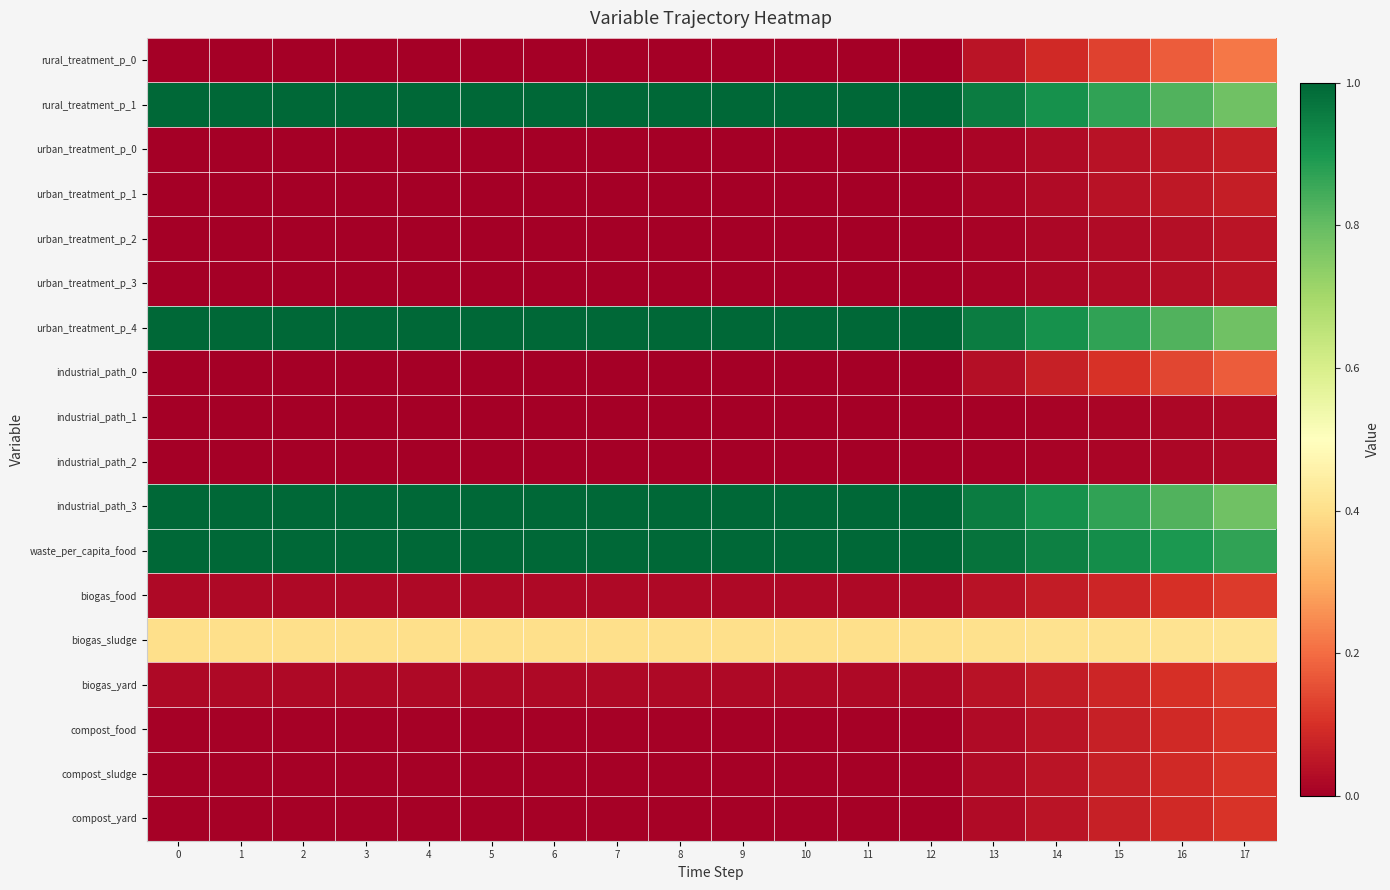

Reading left to right, transcribe all the data shown in this chart.

rural_treatment_p_0: 0=0.0	1=0.0	2=0.0	3=0.0	4=0.0	5=0.0	6=0.0	7=0.0	8=0.0	9=0.0	10=0.0	11=0.0	12=0.0	13=0.0	14=0.1	15=0.1	16=0.2	17=0.2
rural_treatment_p_1: 0=1.0	1=1.0	2=1.0	3=1.0	4=1.0	5=1.0	6=1.0	7=1.0	8=1.0	9=1.0	10=1.0	11=1.0	12=1.0	13=1.0	14=0.9	15=0.9	16=0.8	17=0.8
urban_treatment_p_0: 0=0.0	1=0.0	2=0.0	3=0.0	4=0.0	5=0.0	6=0.0	7=0.0	8=0.0	9=0.0	10=0.0	11=0.0	12=0.0	13=0.0	14=0.0	15=0.0	16=0.1	17=0.1
urban_treatment_p_1: 0=0.0	1=0.0	2=0.0	3=0.0	4=0.0	5=0.0	6=0.0	7=0.0	8=0.0	9=0.0	10=0.0	11=0.0	12=0.0	13=0.0	14=0.0	15=0.0	16=0.1	17=0.1
urban_treatment_p_2: 0=0.0	1=0.0	2=0.0	3=0.0	4=0.0	5=0.0	6=0.0	7=0.0	8=0.0	9=0.0	10=0.0	11=0.0	12=0.0	13=0.0	14=0.0	15=0.0	16=0.0	17=0.0
urban_treatment_p_3: 0=0.0	1=0.0	2=0.0	3=0.0	4=0.0	5=0.0	6=0.0	7=0.0	8=0.0	9=0.0	10=0.0	11=0.0	12=0.0	13=0.0	14=0.0	15=0.0	16=0.0	17=0.0
urban_treatment_p_4: 0=1.0	1=1.0	2=1.0	3=1.0	4=1.0	5=1.0	6=1.0	7=1.0	8=1.0	9=1.0	10=1.0	11=1.0	12=1.0	13=1.0	14=0.9	15=0.9	16=0.8	17=0.8
industrial_path_0: 0=0.0	1=0.0	2=0.0	3=0.0	4=0.0	5=0.0	6=0.0	7=0.0	8=0.0	9=0.0	10=0.0	11=0.0	12=0.0	13=0.0	14=0.1	15=0.1	16=0.1	17=0.2
industrial_path_1: 0=0.0	1=0.0	2=0.0	3=0.0	4=0.0	5=0.0	6=0.0	7=0.0	8=0.0	9=0.0	10=0.0	11=0.0	12=0.0	13=0.0	14=0.0	15=0.0	16=0.0	17=0.0
industrial_path_2: 0=0.0	1=0.0	2=0.0	3=0.0	4=0.0	5=0.0	6=0.0	7=0.0	8=0.0	9=0.0	10=0.0	11=0.0	12=0.0	13=0.0	14=0.0	15=0.0	16=0.0	17=0.0
industrial_path_3: 0=1.0	1=1.0	2=1.0	3=1.0	4=1.0	5=1.0	6=1.0	7=1.0	8=1.0	9=1.0	10=1.0	11=1.0	12=1.0	13=1.0	14=0.9	15=0.9	16=0.8	17=0.8
waste_per_capita_food: 0=1.0	1=1.0	2=1.0	3=1.0	4=1.0	5=1.0	6=1.0	7=1.0	8=1.0	9=1.0	10=1.0	11=1.0	12=1.0	13=1.0	14=0.9	15=0.9	16=0.9	17=0.9
biogas_food: 0=0.0	1=0.0	2=0.0	3=0.0	4=0.0	5=0.0	6=0.0	7=0.0	8=0.0	9=0.0	10=0.0	11=0.0	12=0.0	13=0.0	14=0.1	15=0.1	16=0.1	17=0.1
biogas_sludge: 0=0.4	1=0.4	2=0.4	3=0.4	4=0.4	5=0.4	6=0.4	7=0.4	8=0.4	9=0.4	10=0.4	11=0.4	12=0.4	13=0.4	14=0.4	15=0.4	16=0.4	17=0.4
biogas_yard: 0=0.0	1=0.0	2=0.0	3=0.0	4=0.0	5=0.0	6=0.0	7=0.0	8=0.0	9=0.0	10=0.0	11=0.0	12=0.0	13=0.0	14=0.1	15=0.1	16=0.1	17=0.1
compost_food: 0=0.0	1=0.0	2=0.0	3=0.0	4=0.0	5=0.0	6=0.0	7=0.0	8=0.0	9=0.0	10=0.0	11=0.0	12=0.0	13=0.0	14=0.0	15=0.1	16=0.1	17=0.1
compost_sludge: 0=0.0	1=0.0	2=0.0	3=0.0	4=0.0	5=0.0	6=0.0	7=0.0	8=0.0	9=0.0	10=0.0	11=0.0	12=0.0	13=0.0	14=0.0	15=0.1	16=0.1	17=0.1
compost_yard: 0=0.0	1=0.0	2=0.0	3=0.0	4=0.0	5=0.0	6=0.0	7=0.0	8=0.0	9=0.0	10=0.0	11=0.0	12=0.0	13=0.0	14=0.0	15=0.1	16=0.1	17=0.1